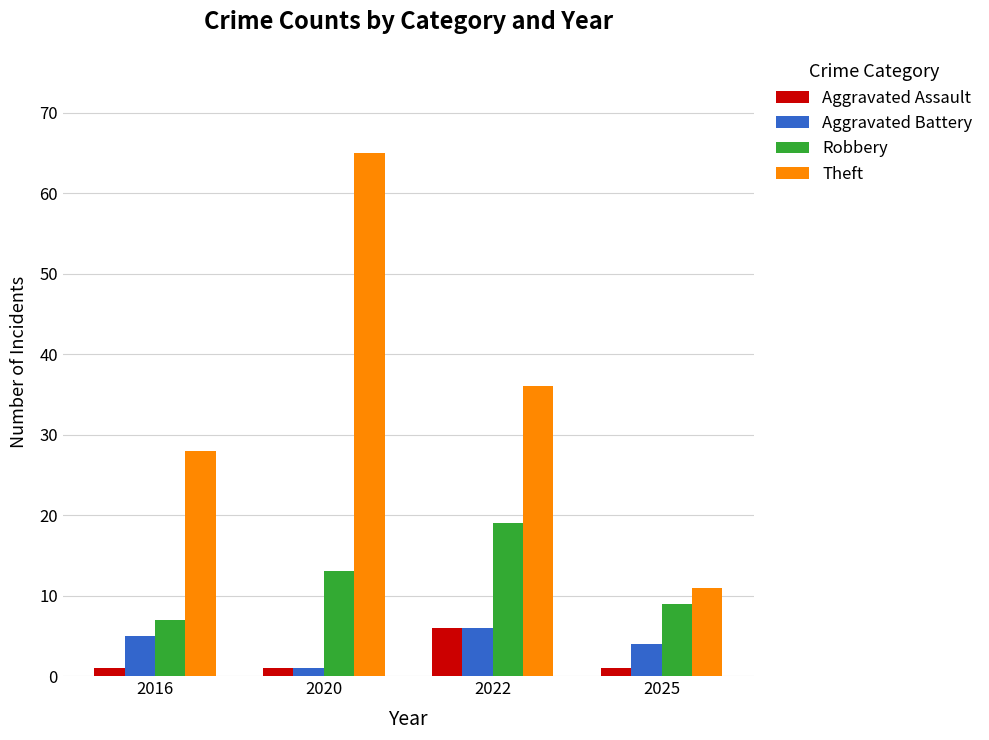

What is the greatest value displayed?

65